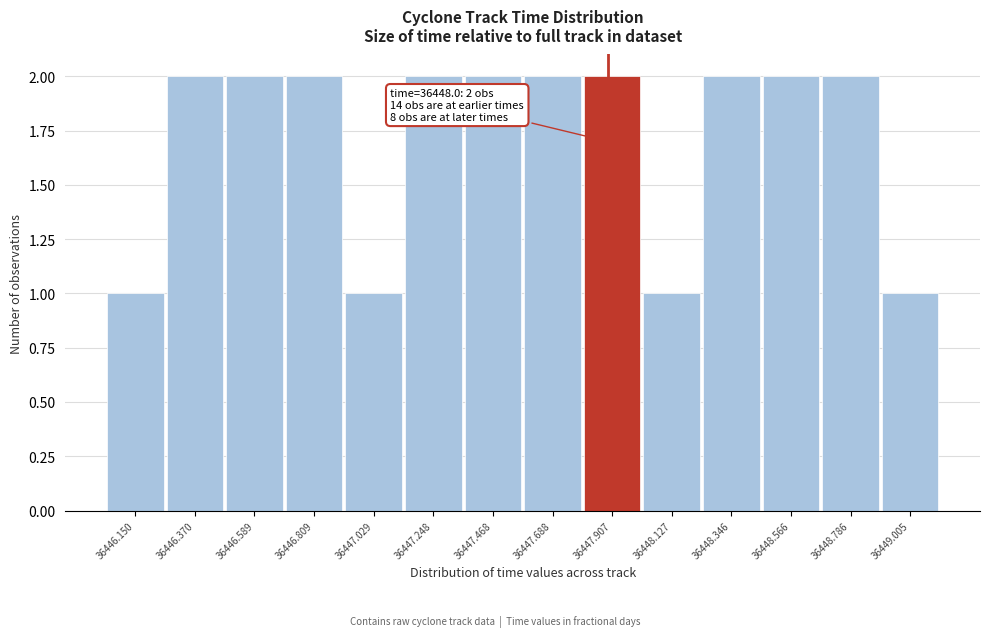

Reading right to left, list all the values displayed in this chart.

36449.005=1	36448.786=2	36448.566=2	36448.346=2	36448.127=1	36447.907=2	36447.688=2	36447.468=2	36447.248=2	36447.029=1	36446.809=2	36446.589=2	36446.370=2	36446.150=1